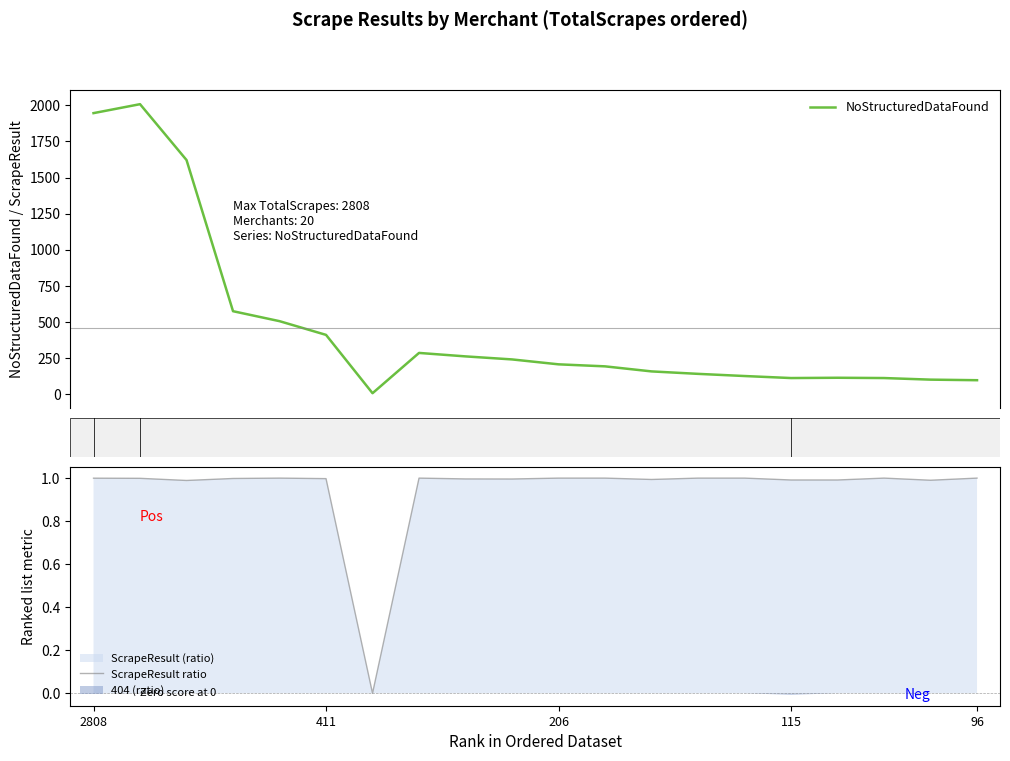

Is it true that ScrapeResult ratio equals 1.0 at 206?

True